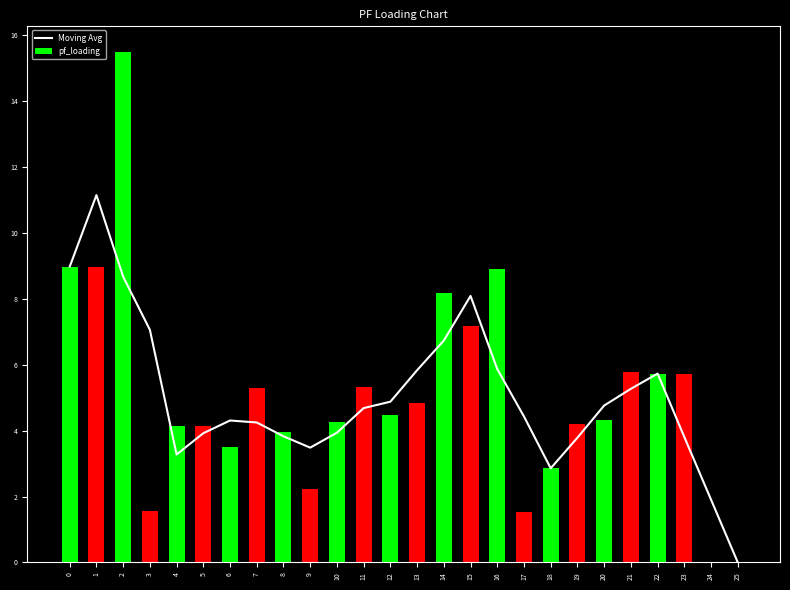

Which category has the lowest value across all series?

25